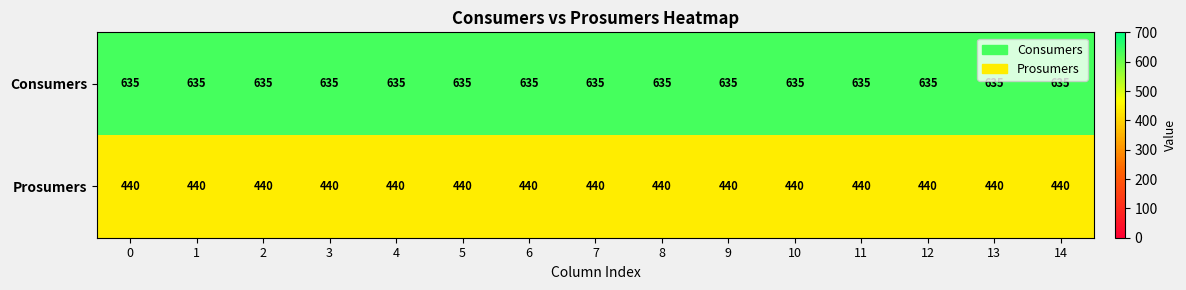

Rank the series at 6 from lowest to highest value.

Prosumers, Consumers